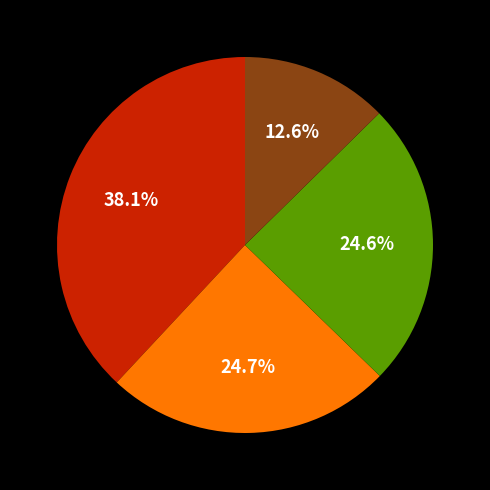

Is there a majority slice in this chart?

No